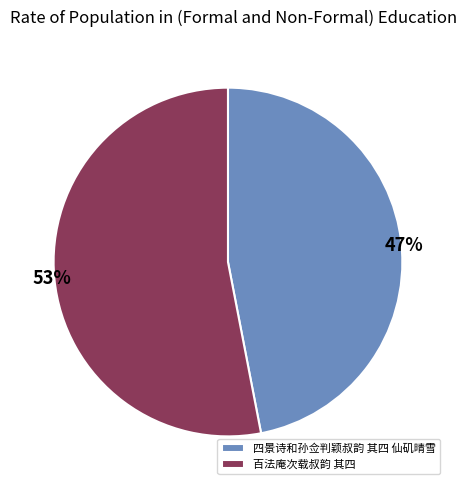

What is the largest slice in the pie chart?

百法庵次载叔韵 其四